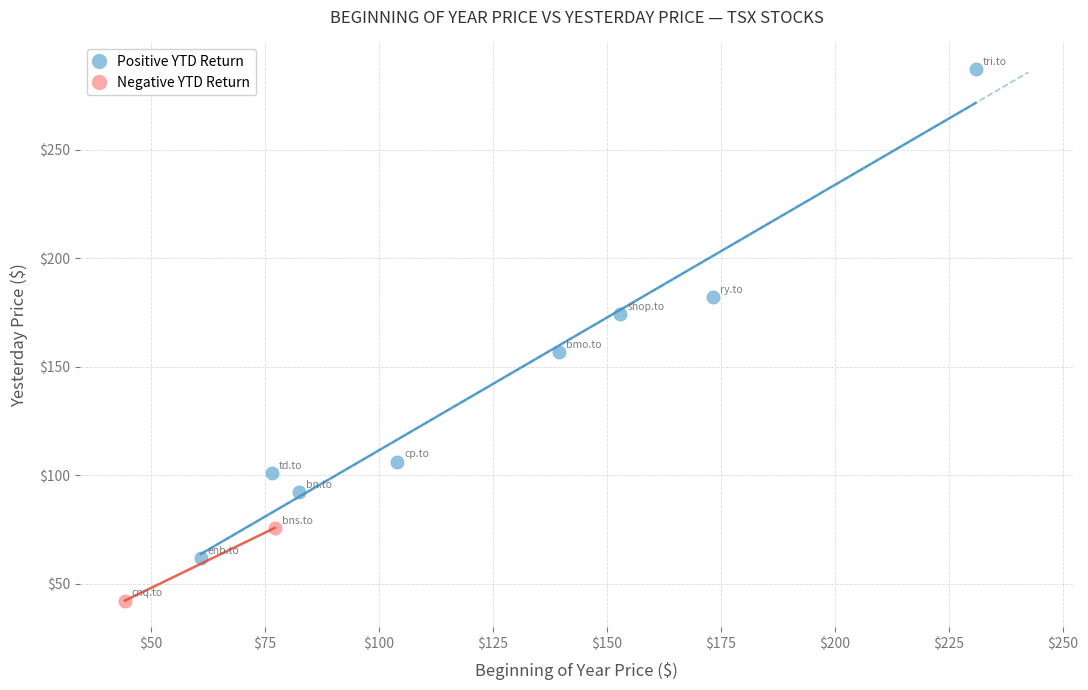

Which series reaches the minimum Y coordinate?

Negative YTD Return